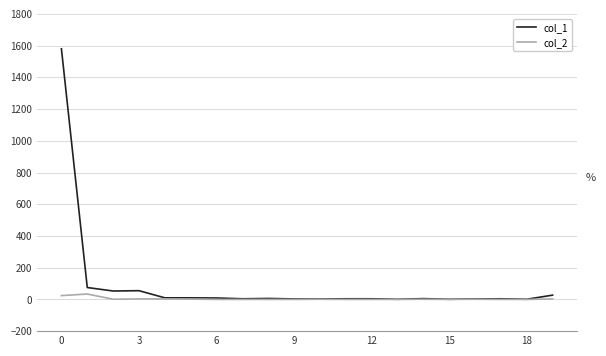

At 16, list the series in order from smallest to largest.

col_2, col_1